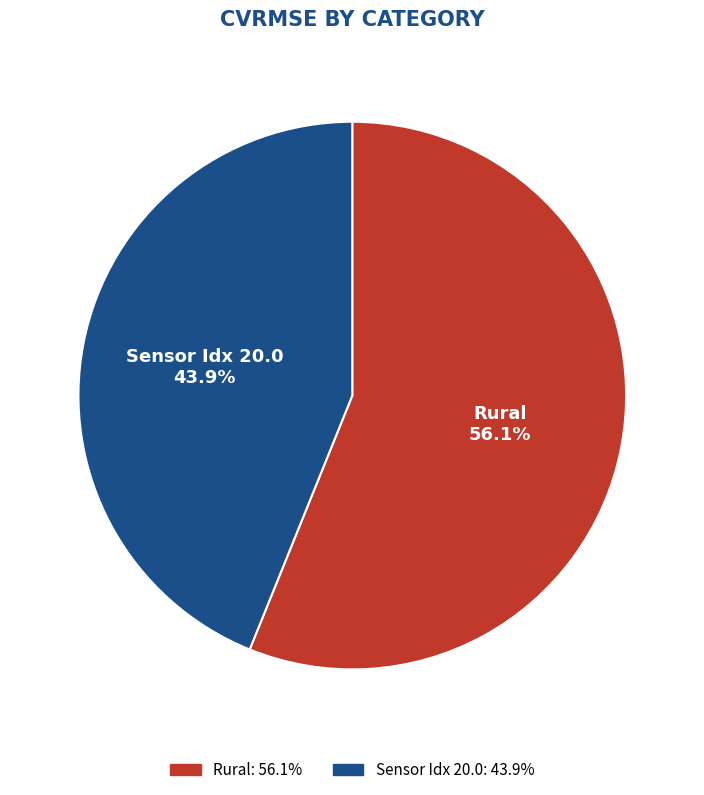

To the nearest percent, what percentage of the pie is Rural?

56%